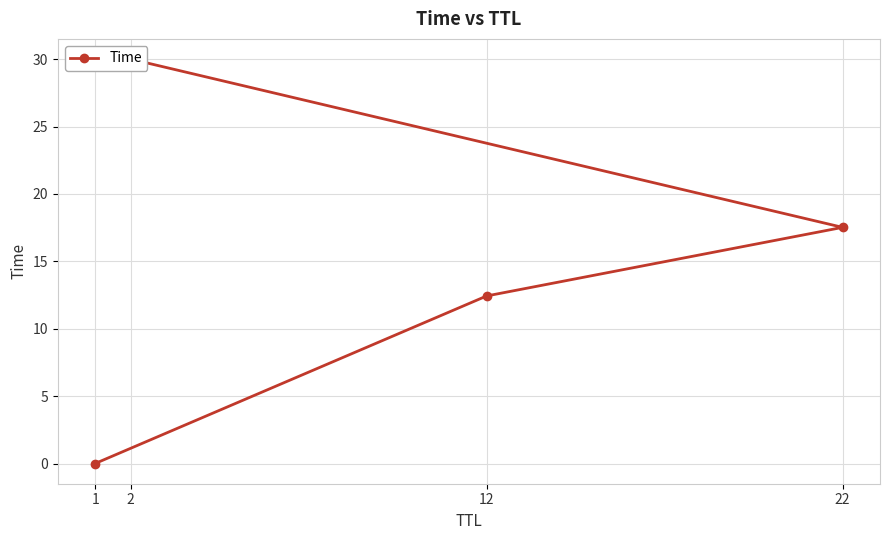

What is the label of the 2nd point from the right?

22